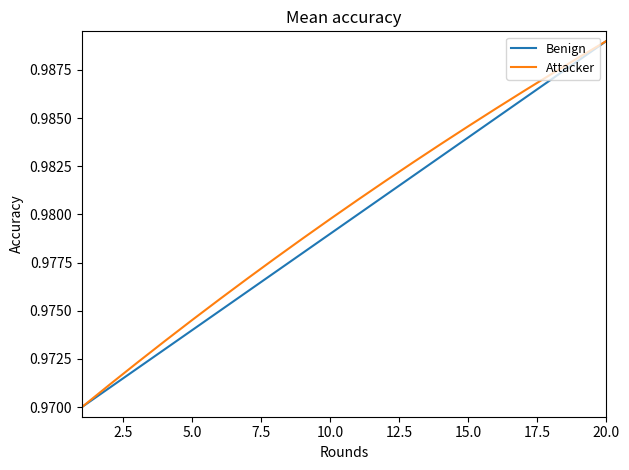

What is the sum of all Attacker values?

19.6